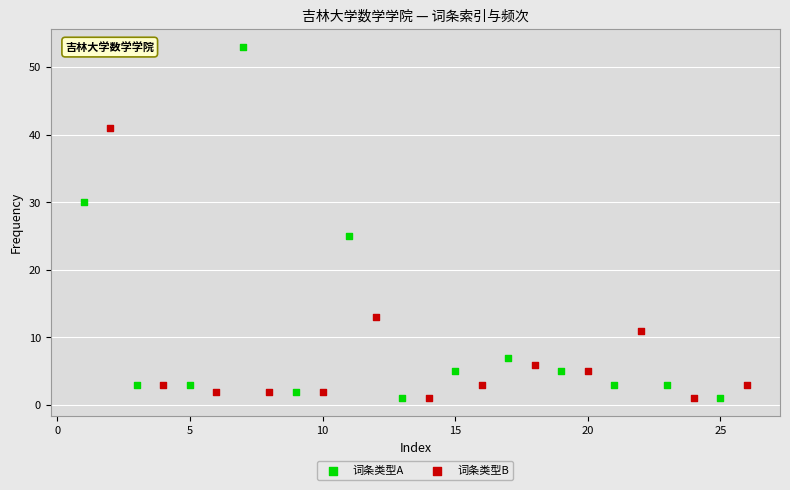

Which series has the widest spread of Y values?

词条类型A